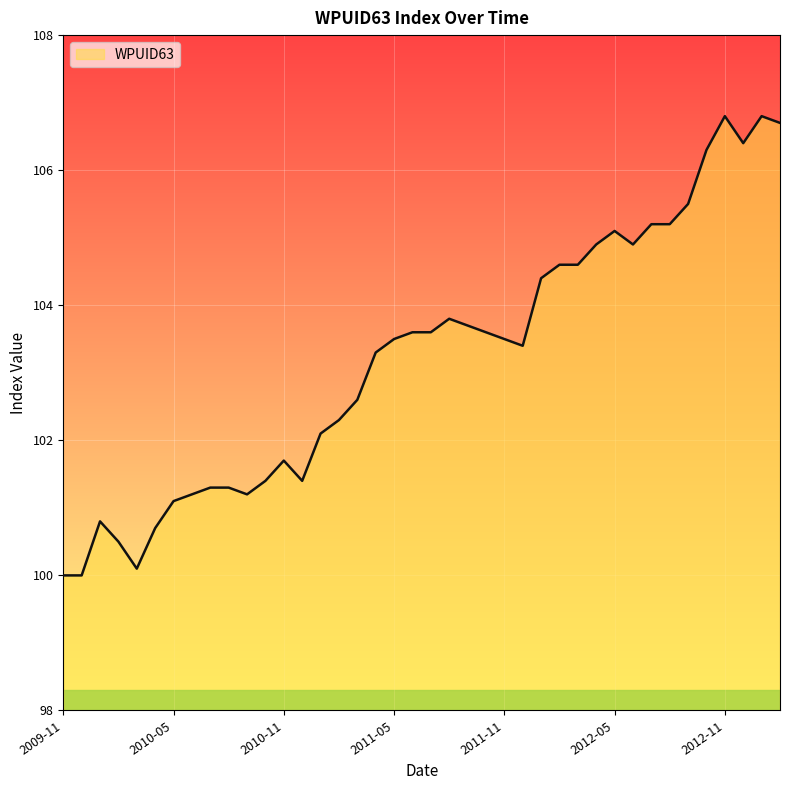

What is the smallest value displayed?

100.0